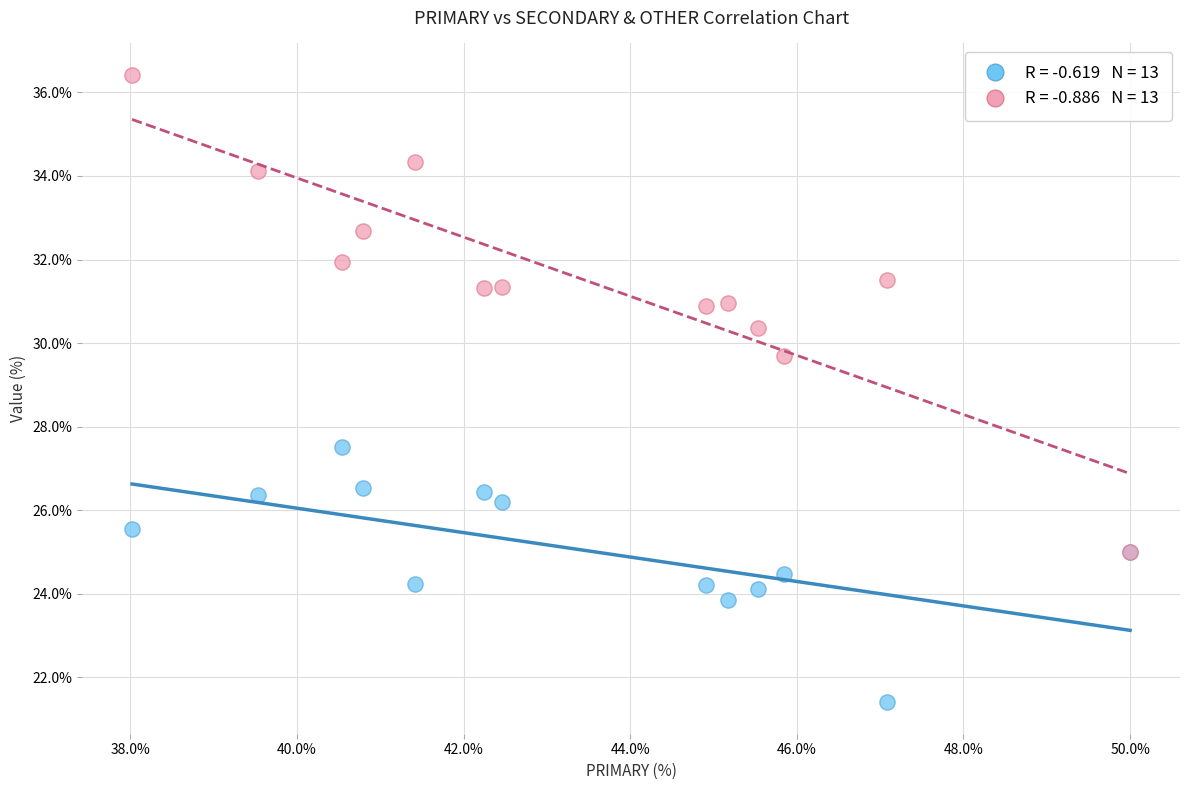

Across all series, what Y value is closest to 28?

27.5